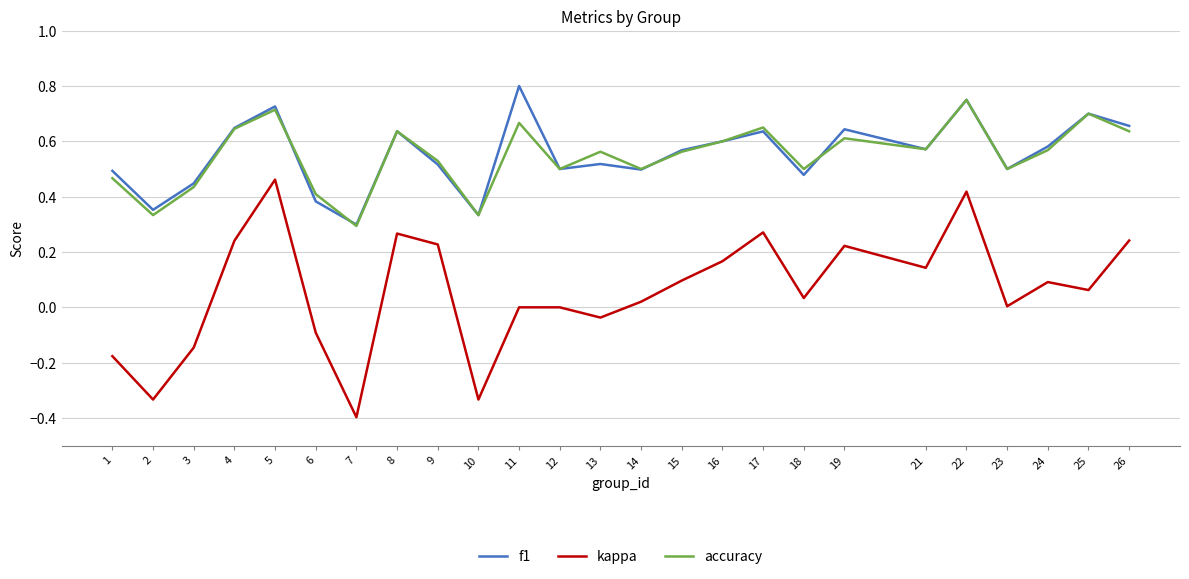

Is the value of accuracy at 19 greater than the value of kappa at 15?

Yes